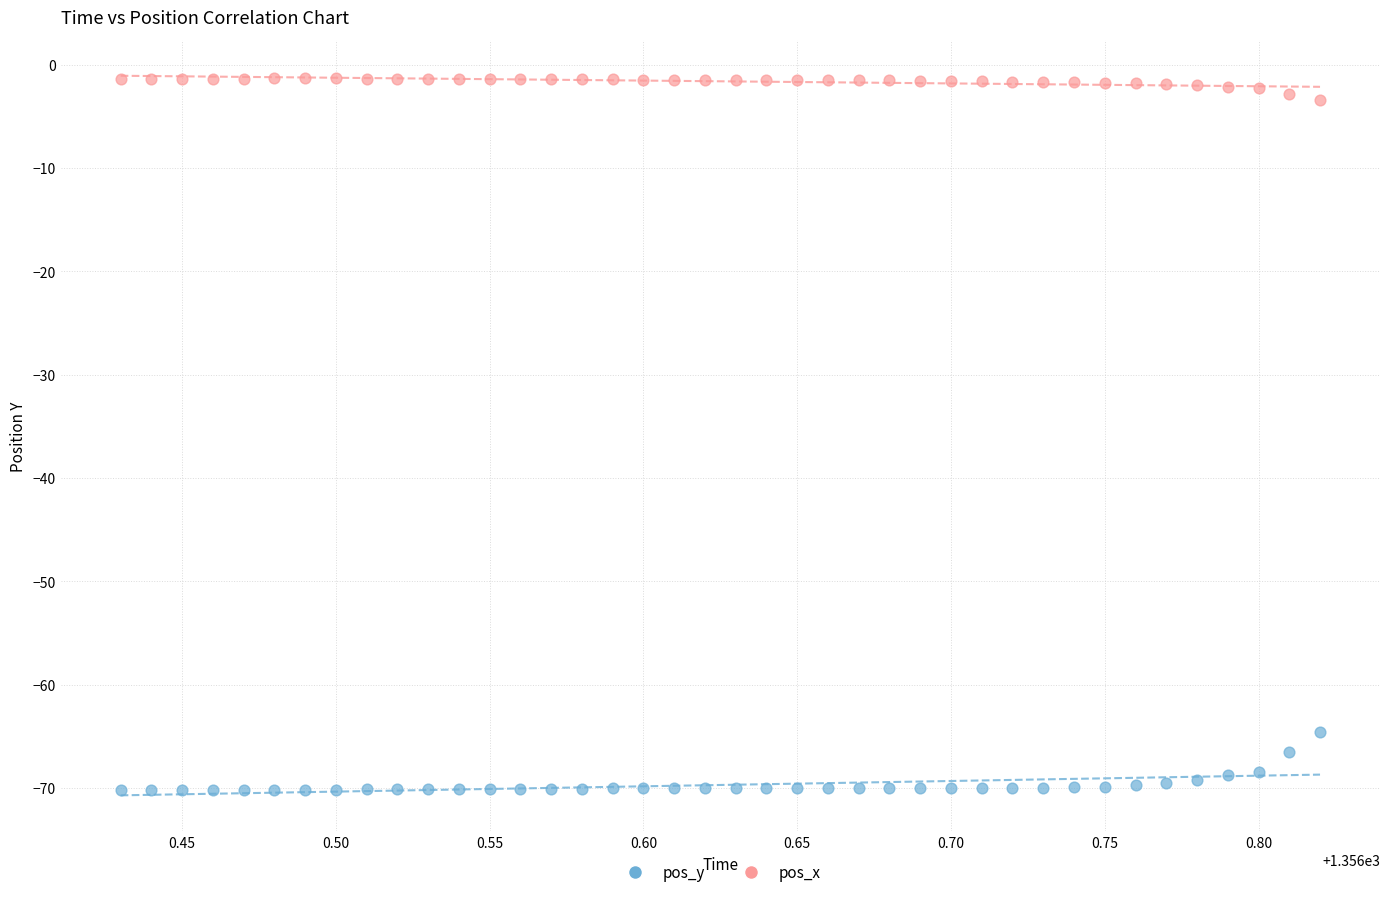

Across all data points, what is the range of X values (max minus min)?

0.4